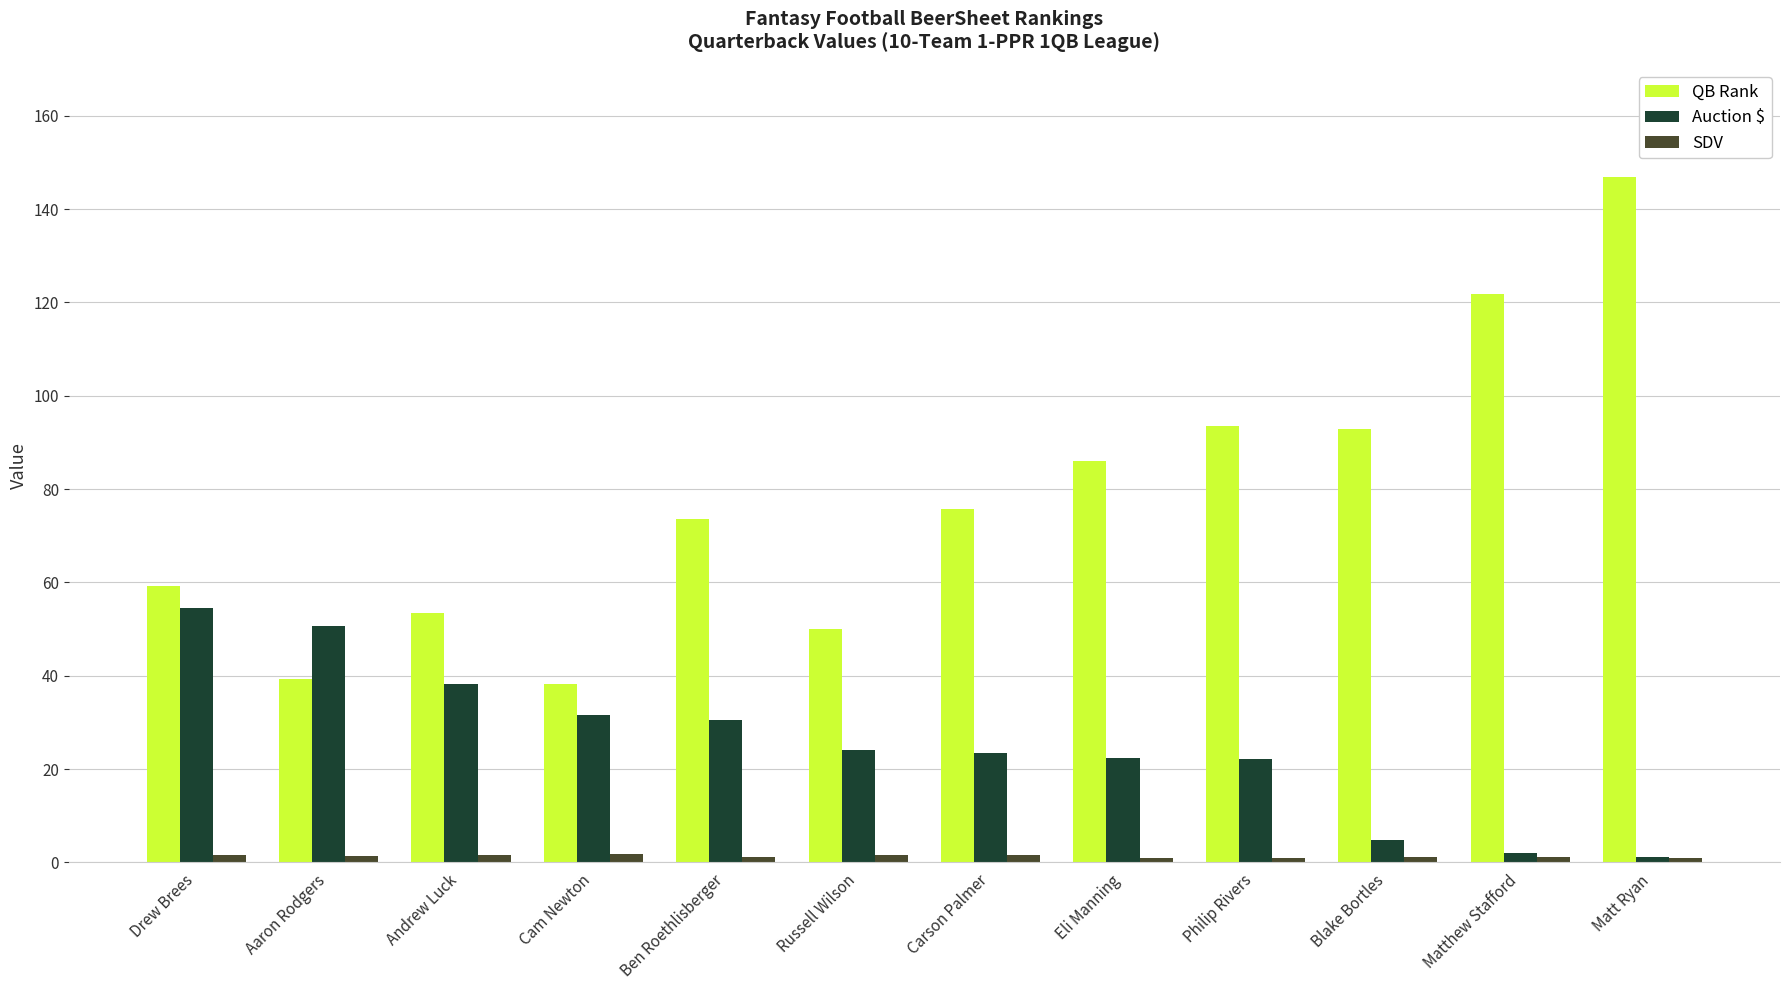

What is the sum of the Auction $ values at Cam Newton and Matthew Stafford?

33.5